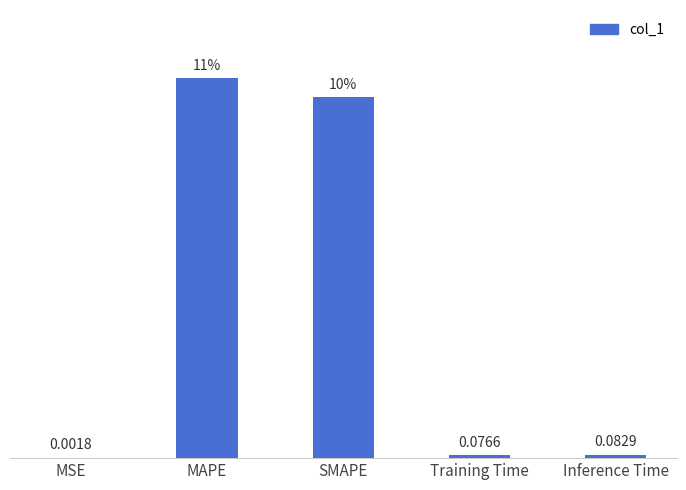

At which category does the chart reach its peak across all series?

MAPE